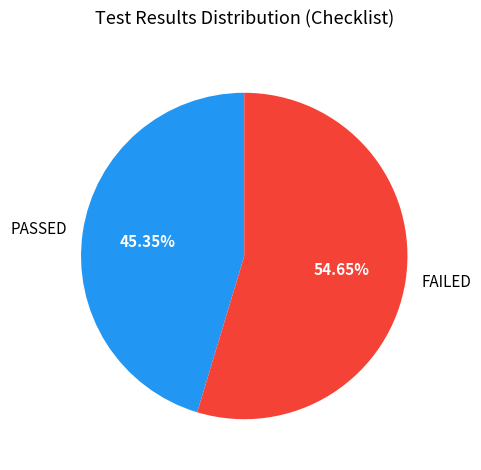

Which slice represents more than half of the pie?

FAILED